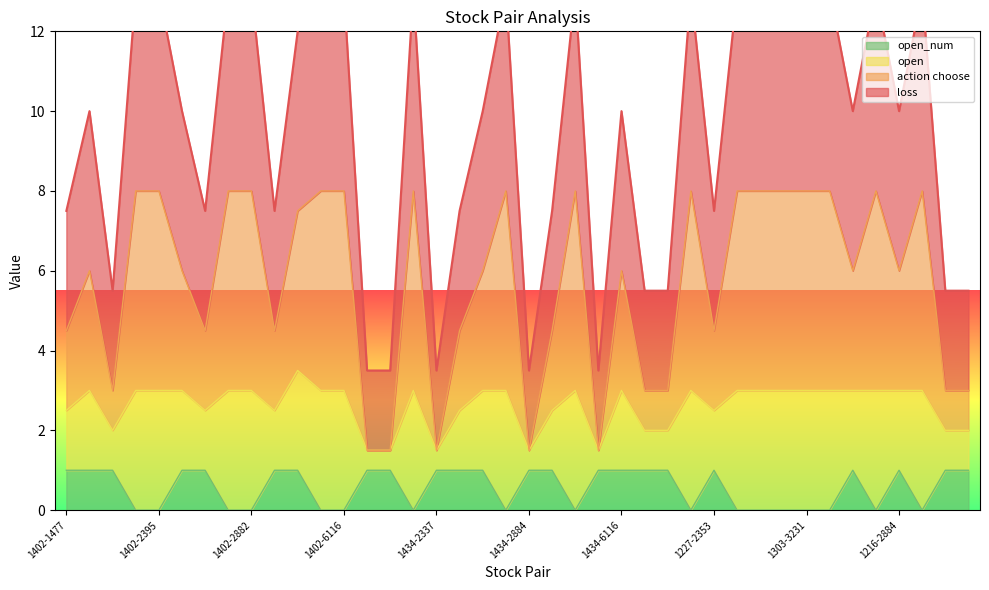

True or false: open and open_num cross at least once.

False